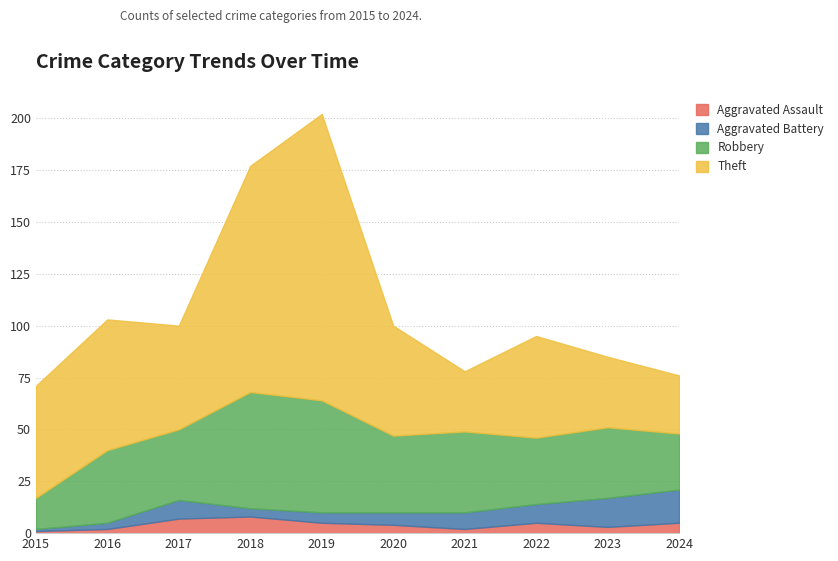

Between 2021 and 2022, which series saw the biggest shift?

Theft